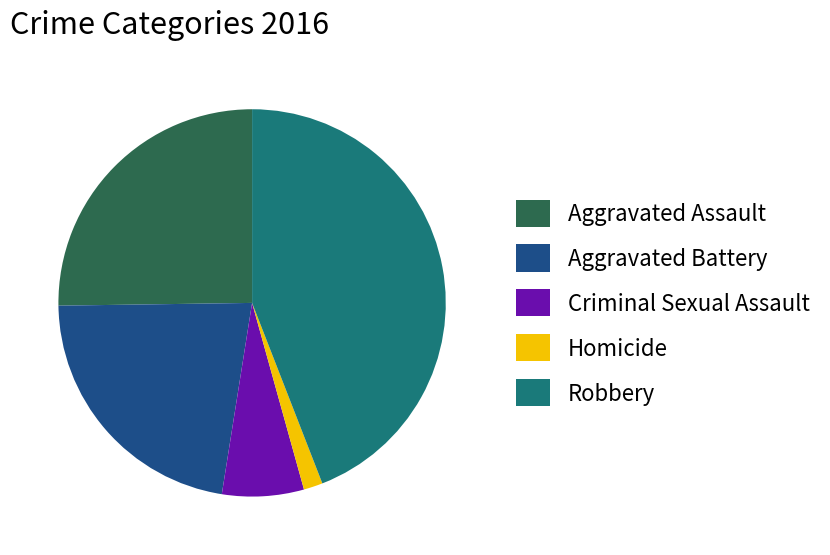

Combined, do Homicide and Robbery account for over 50%?

No